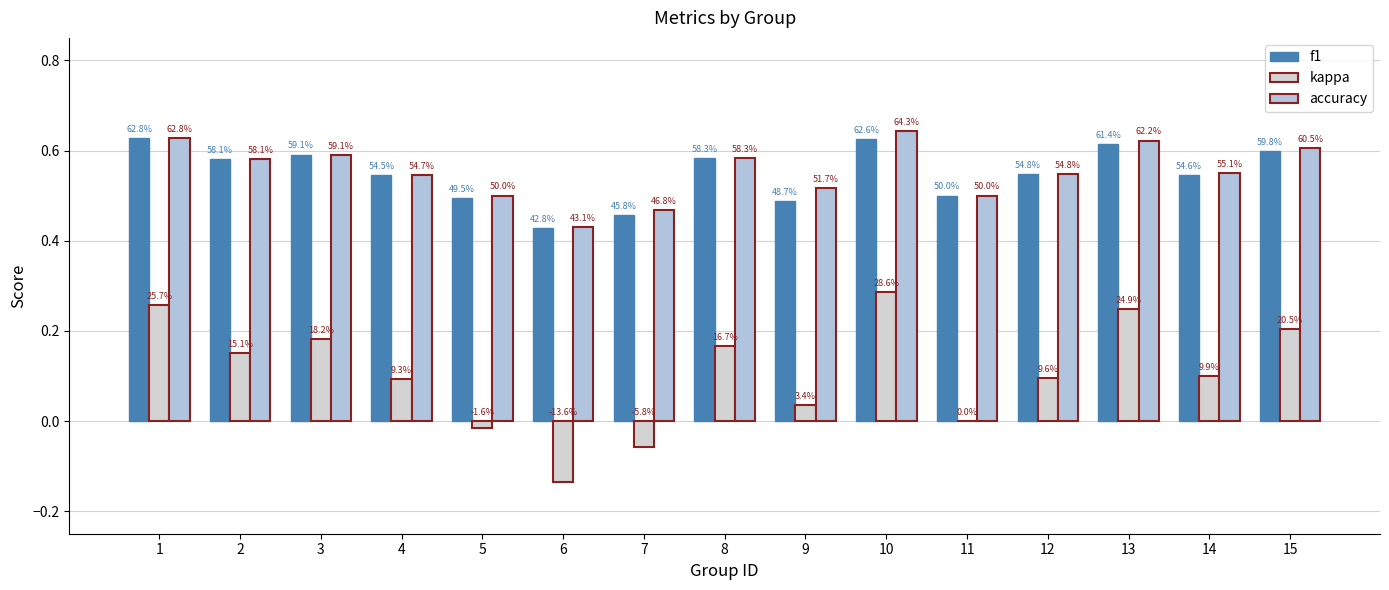

Which series has the largest total across all categories?

accuracy